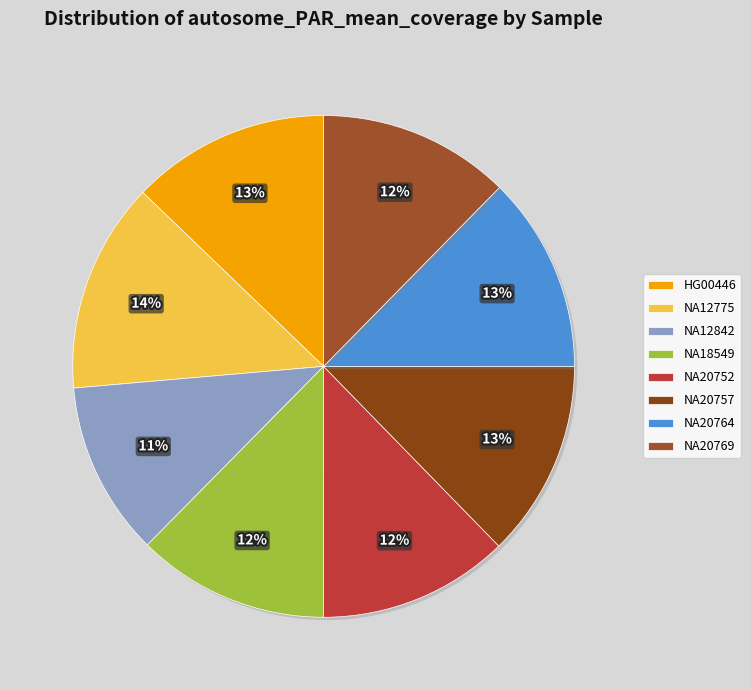

Is NA12775 the majority of the pie?

No